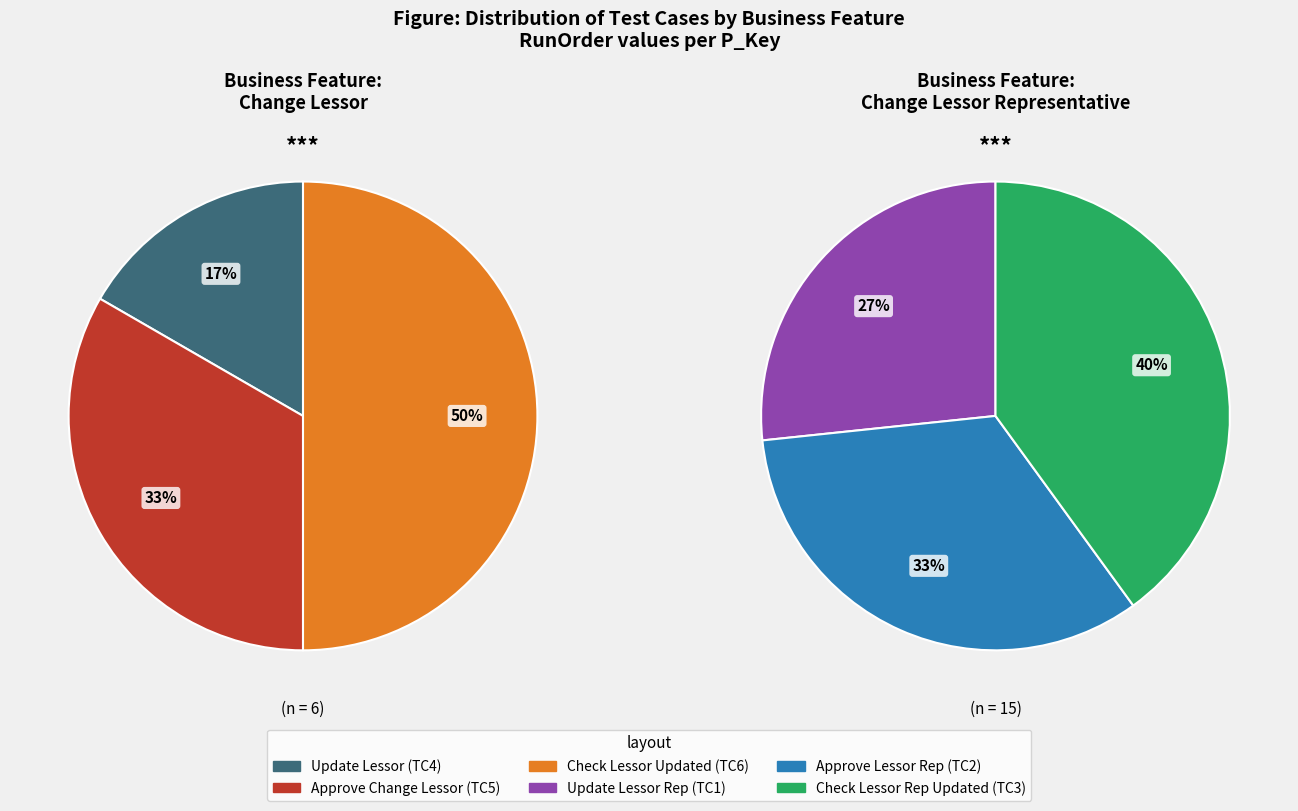

Does Check lessor Is Updated represent more than half of the total?

No